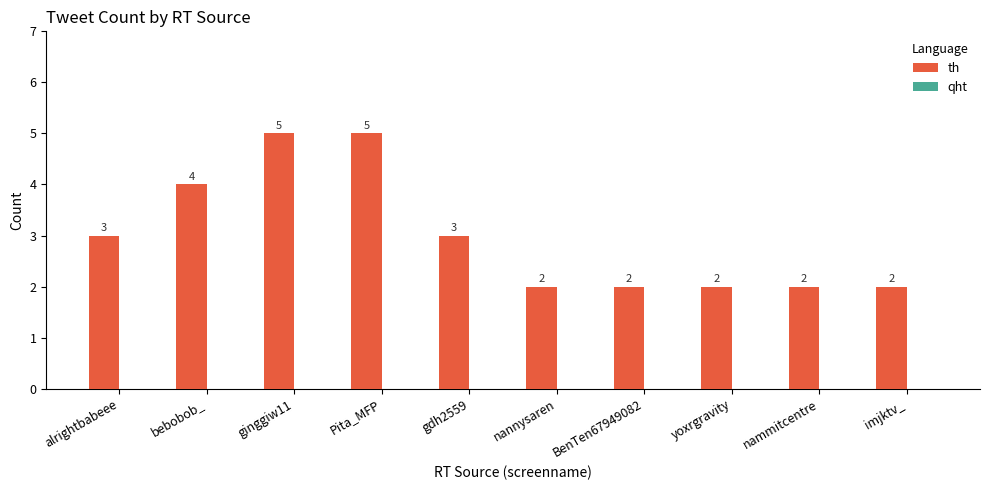

The value at gdh2559 is 2. True or false?

False